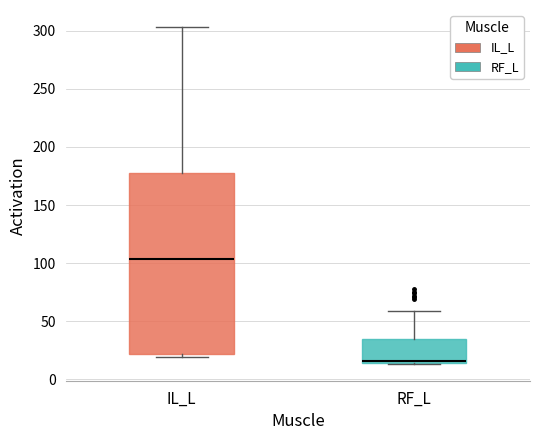

Reading left to right, read every box against the y-axis: the position of its median line, the range the box covers, and the ends of its whiskers. The values are not printed on the chart, so give them approximately, as read against the axis.

IL_L: median 105, box 20 to 180, whiskers 20 (just below the box's lower edge) to 305
RF_L: median 15 (drawn on the box's lower edge), box 15 to 35, whiskers 15 to 60